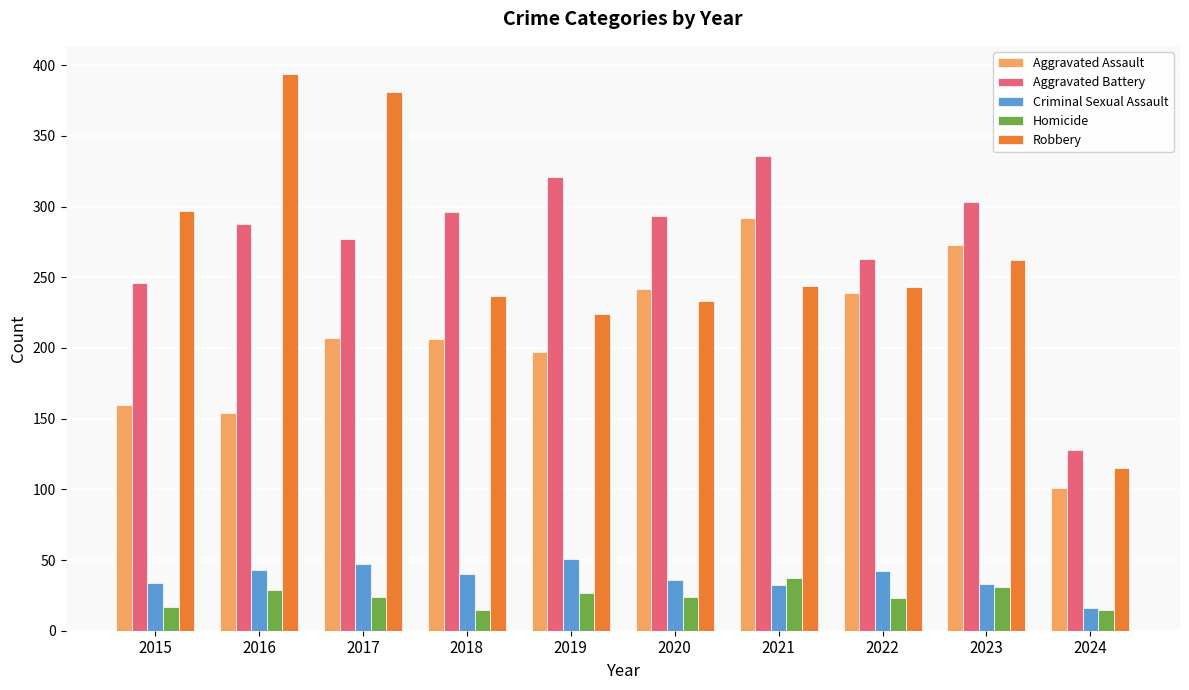

At which label is Robbery closest to 254?

2023